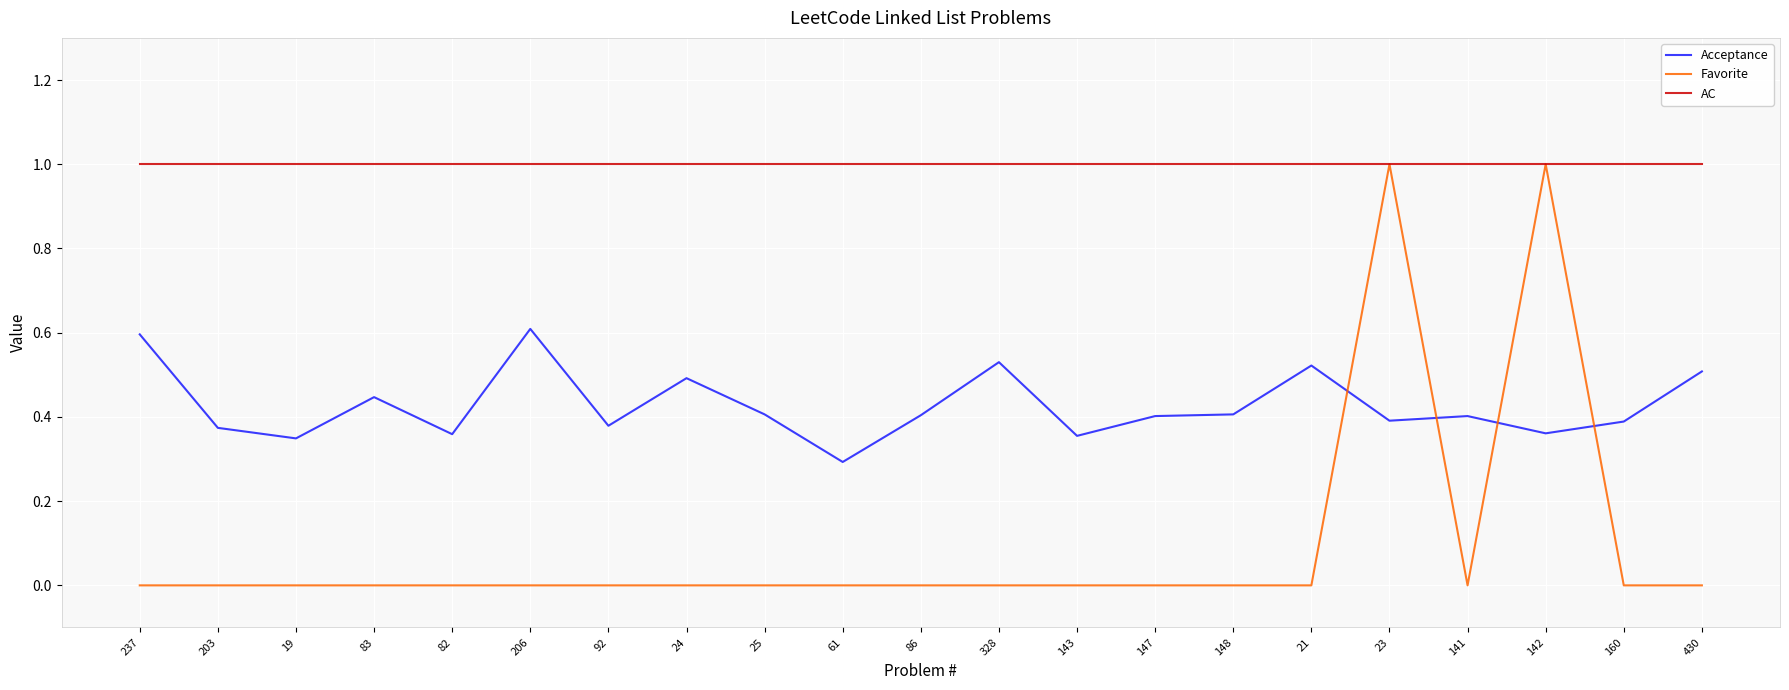

The Acceptance series shows 0.2 at 206. True or false?

False